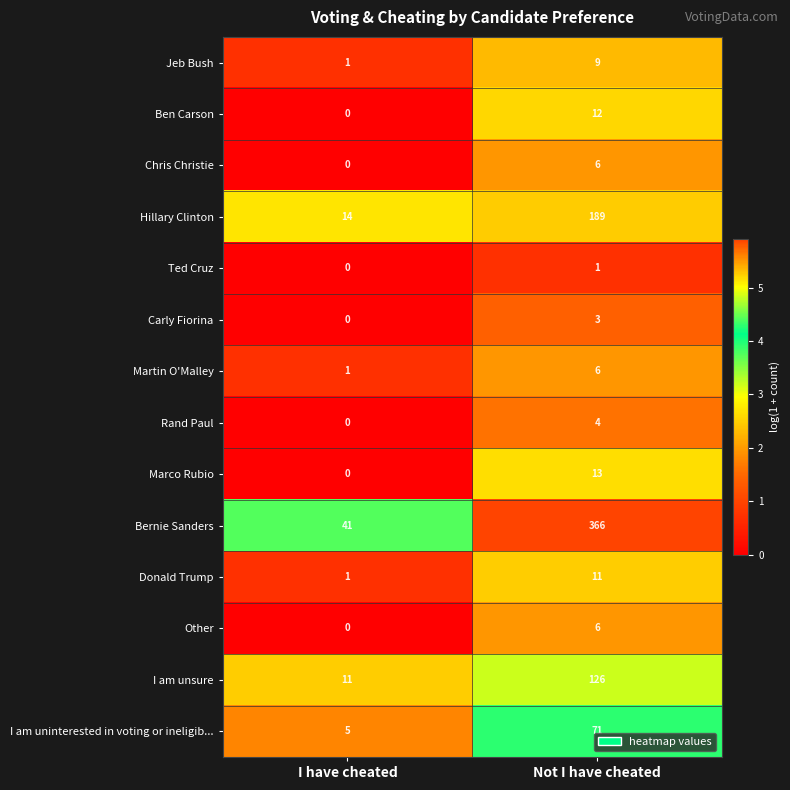

At how many categories does at least one series exceed 0?

2